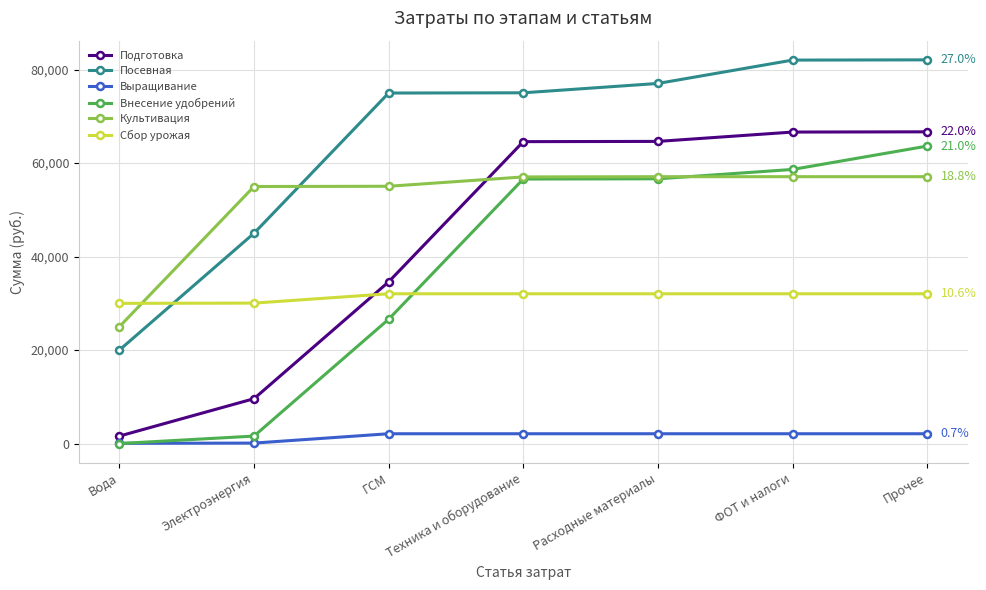

What is the difference between the highest and lowest values at ФОТ и налоги?

79950